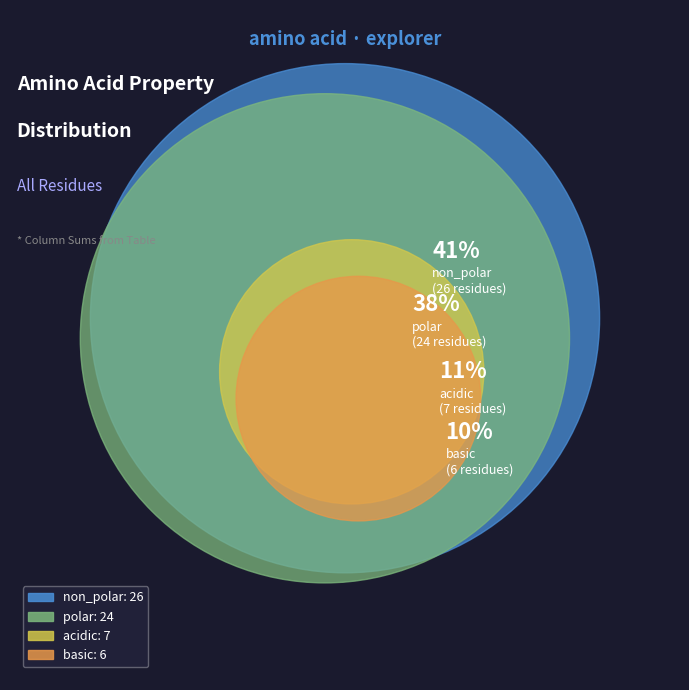

To the nearest percent, what percentage of the pie is acidic?

11%